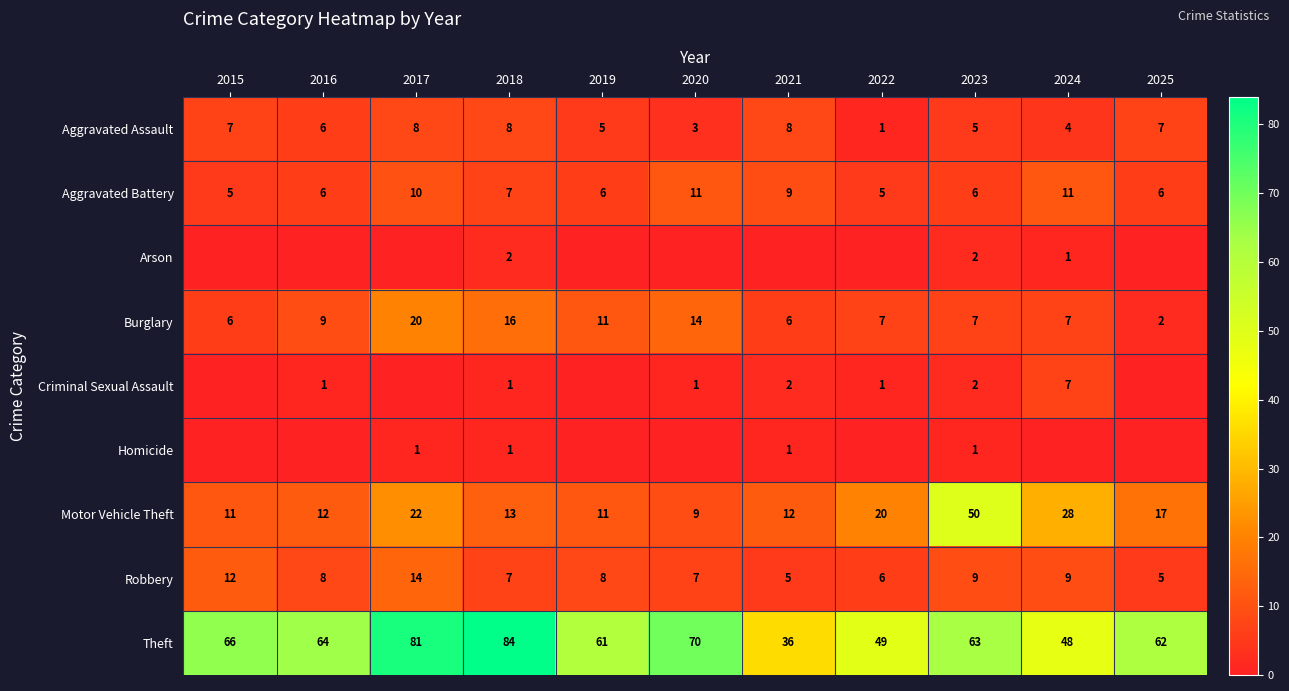

Read the Aggravated Battery value at 2022.

5